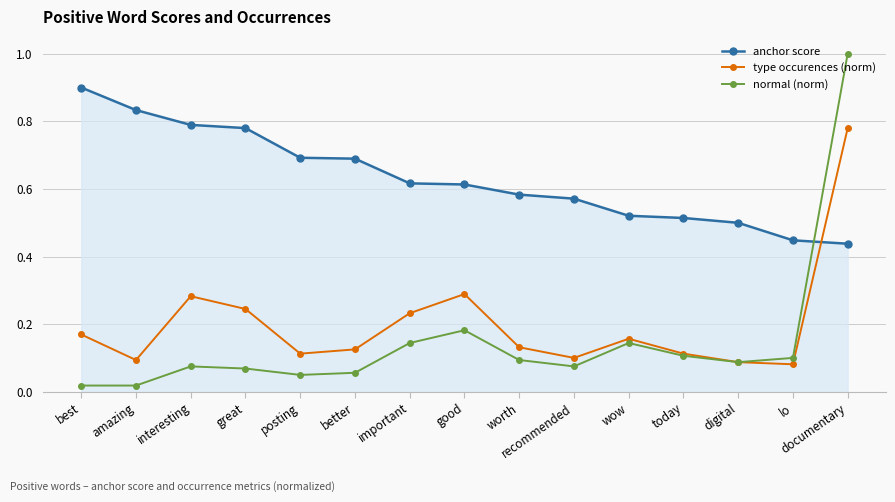

What is the total value across all series at recommended?

0.7